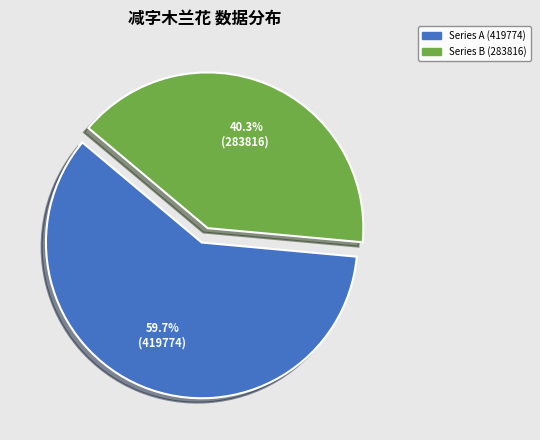

Does any single category account for the majority?

Yes